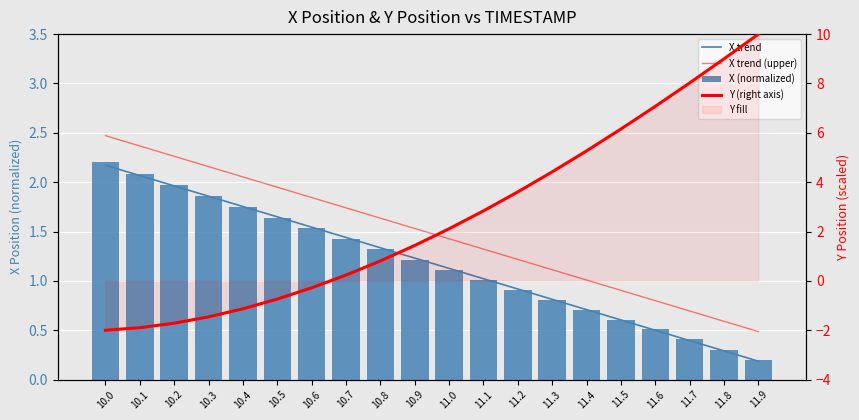

Rank the series at 10.4 from lowest to highest value.

Y (right axis), X (normalized), X trend, X trend (upper)